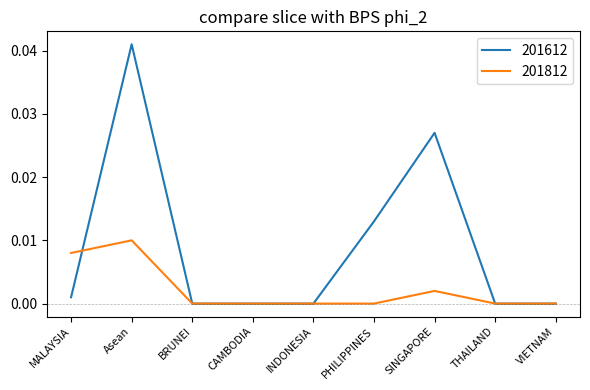

What are all the series names shown in the legend?

201612, 201812